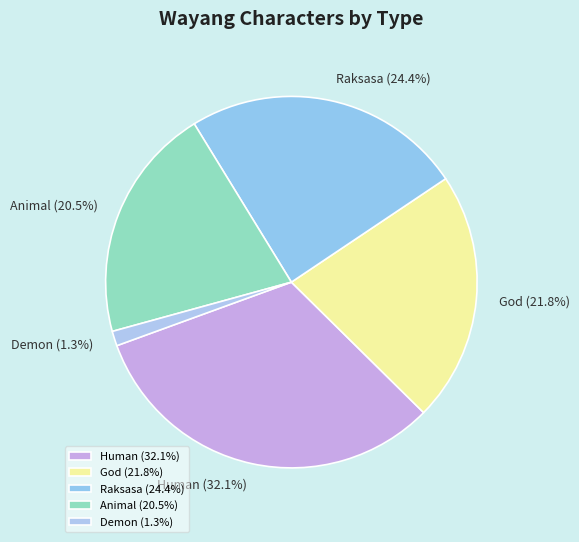

True or false: God accounts for 30% of the total.

False